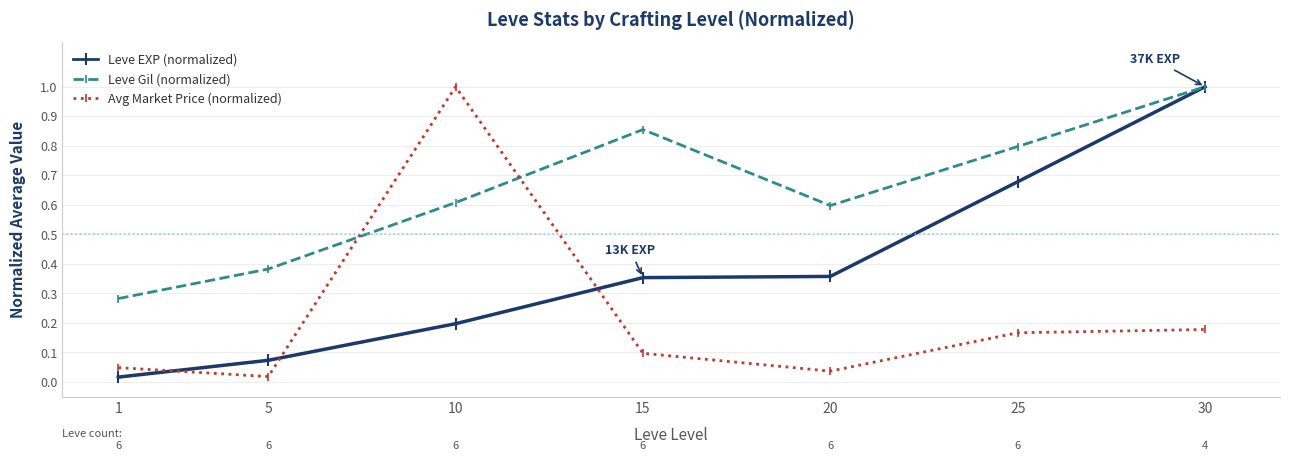

Rank the series at 20 from highest to lowest value.

Leve Gil (normalized), Leve EXP (normalized), Avg Market Price (normalized)